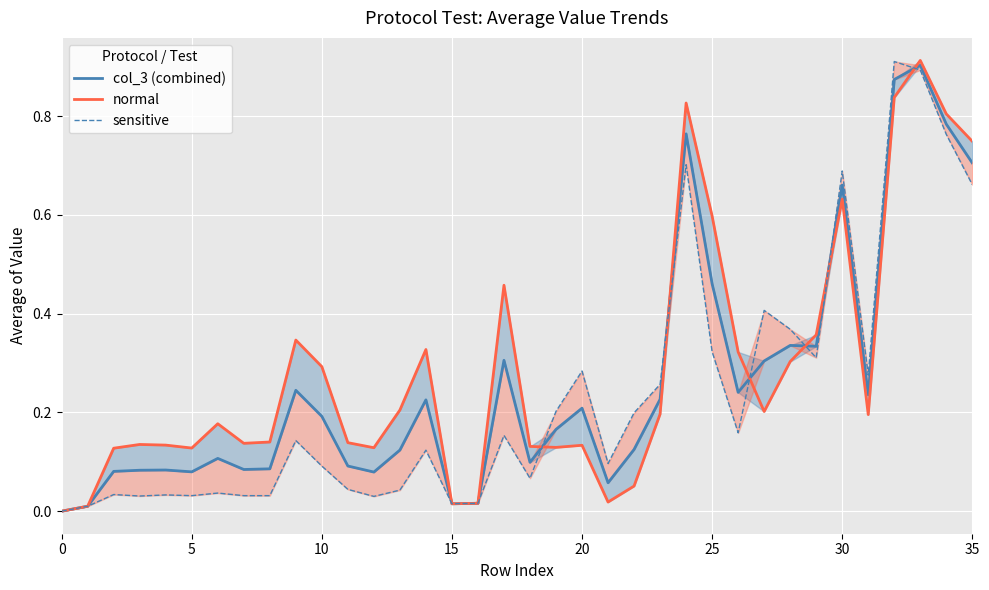

What is the difference between the maximum and second lowest values in the sensitive series?

0.9